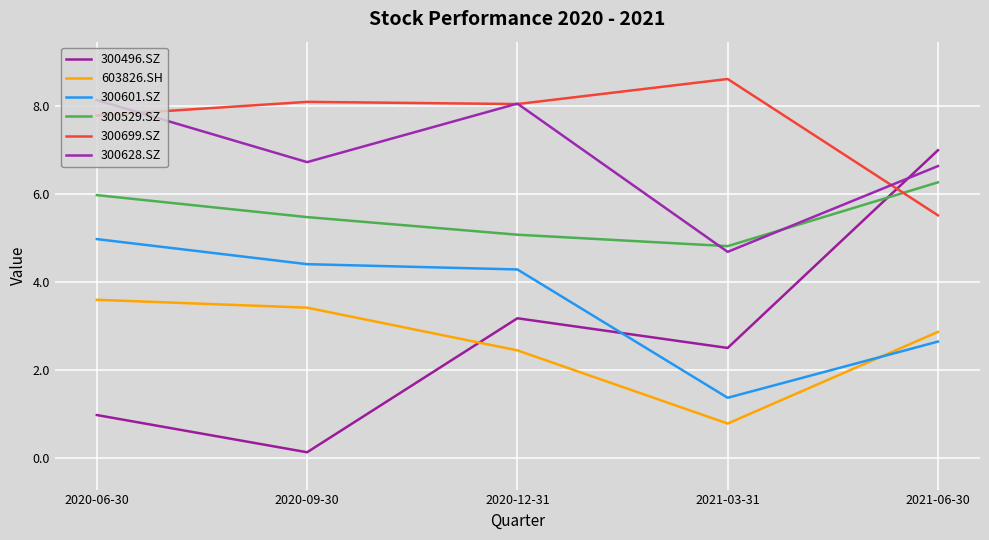

Which series changed the most between 2020-06-30 and 2021-06-30?

300496.SZ